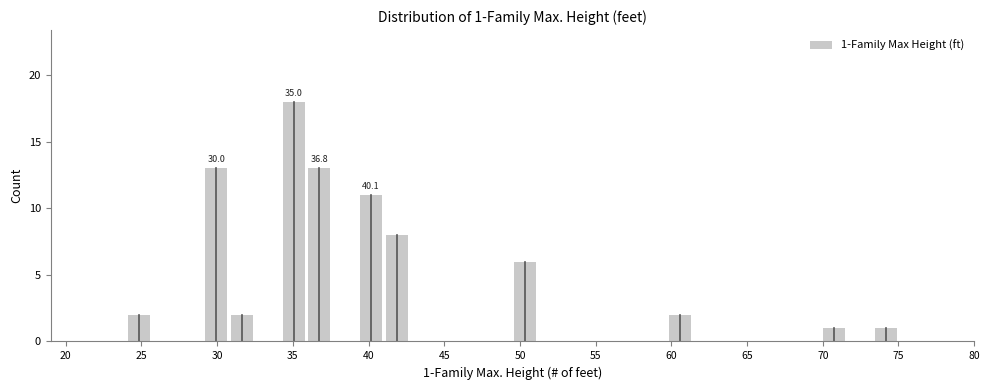

Read against the x-axis, roughly where is the centre of the tallest bar?

35.0